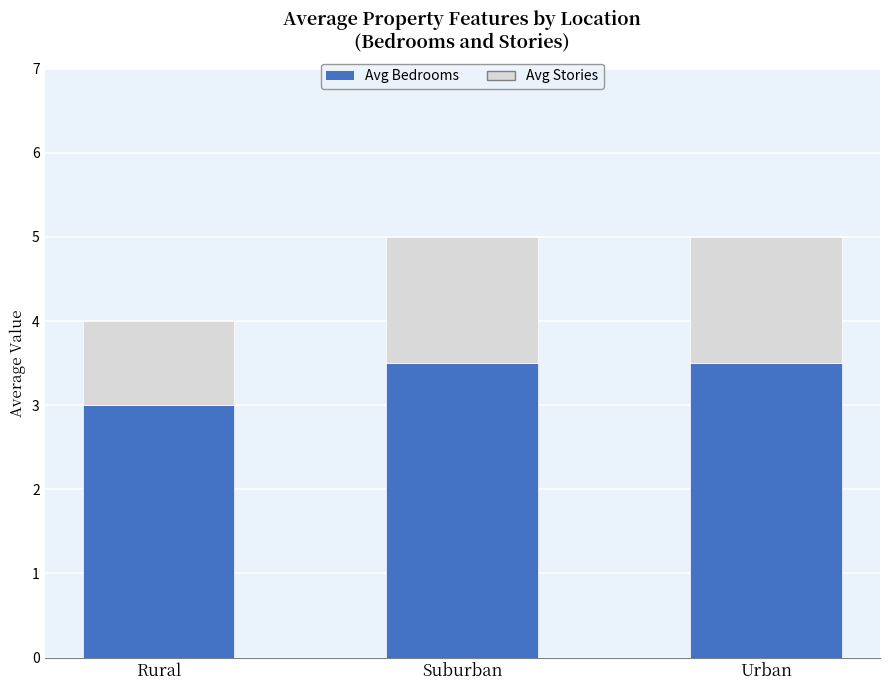

How many bars are there in total?

3